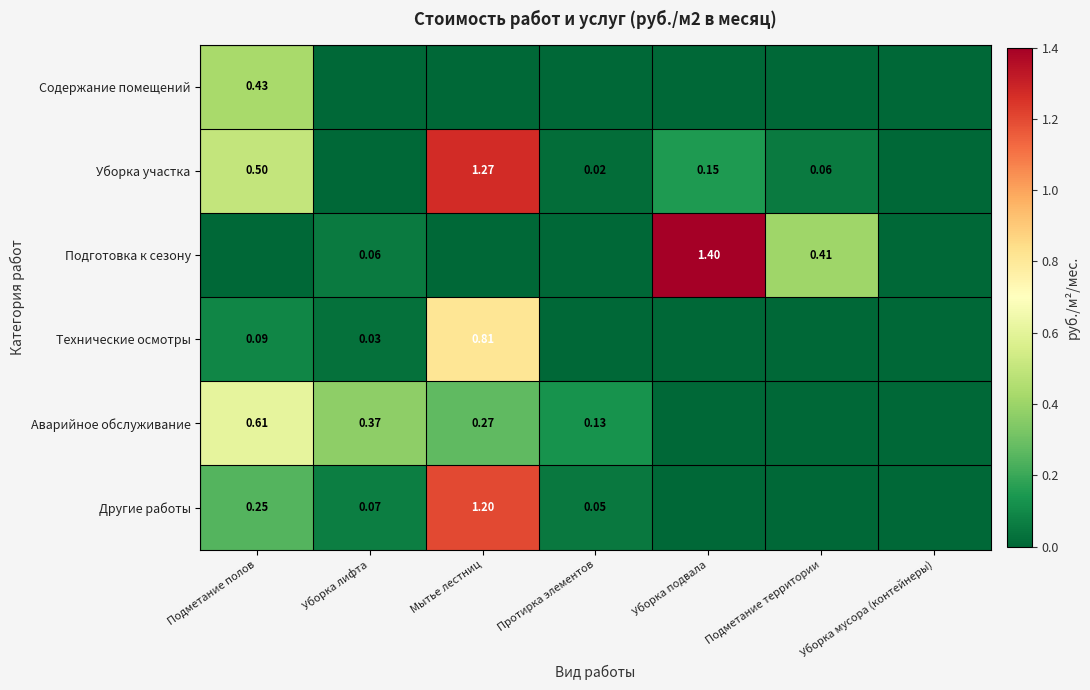

What is the difference between the maximum and minimum values in the Содержание помещений series?

0.4